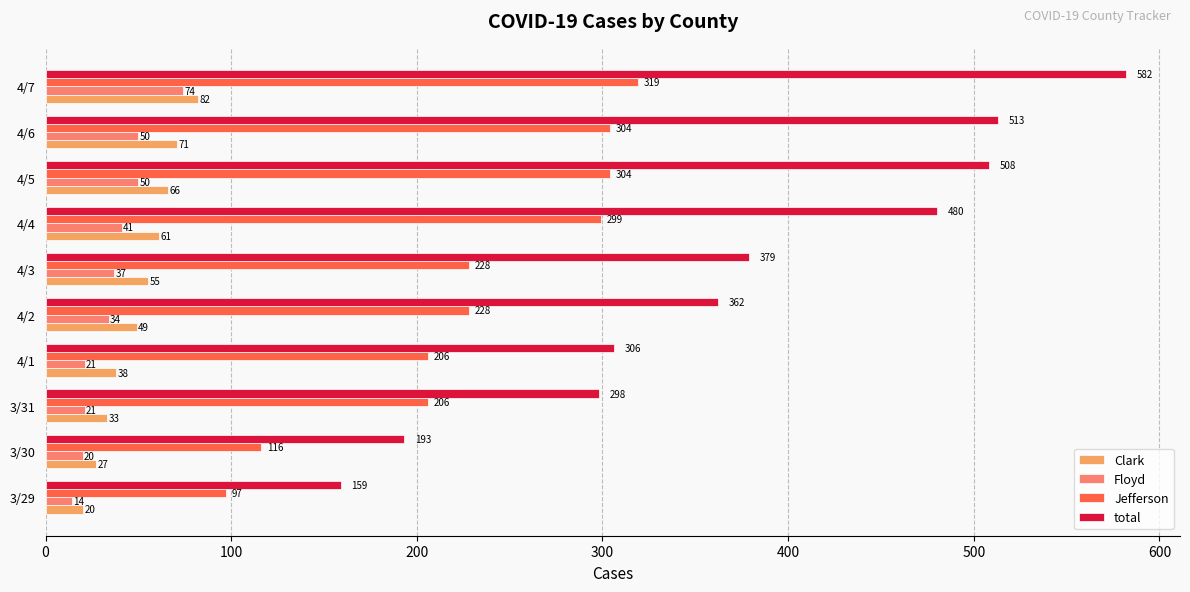

Which label corresponds to the largest value in the chart?

4/7